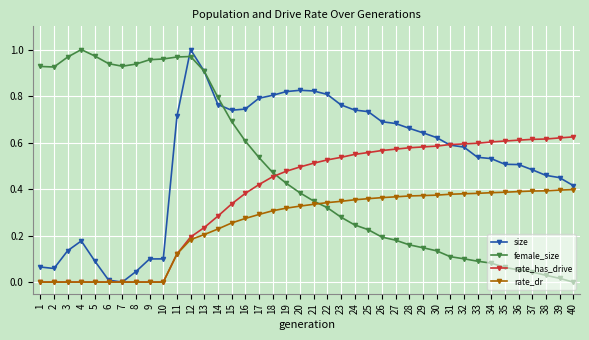

Where is female_size nearest to the value 0?

40